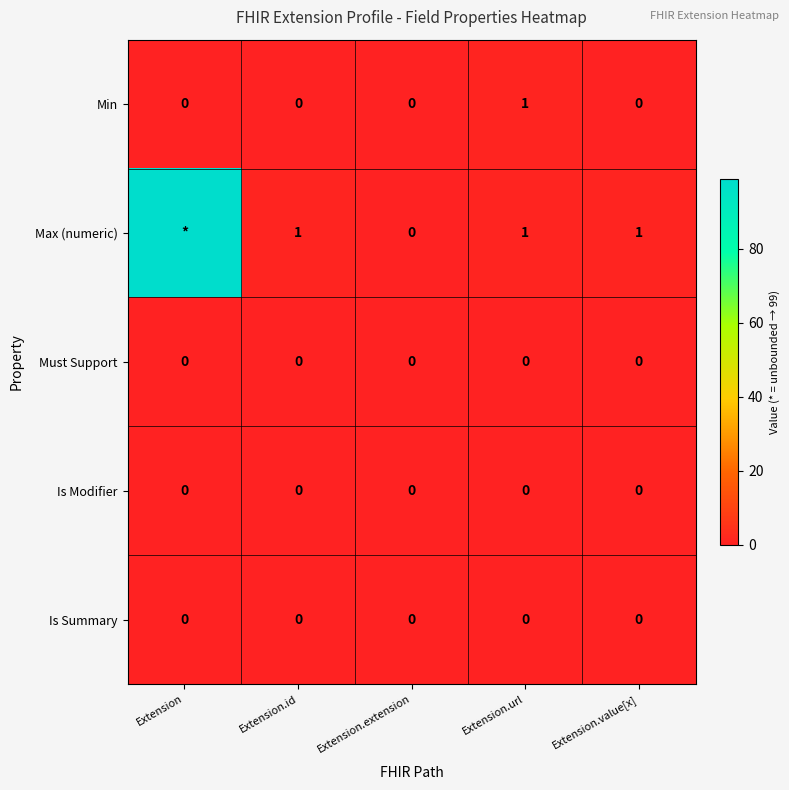

At how many categories does at least one series exceed 11?

1